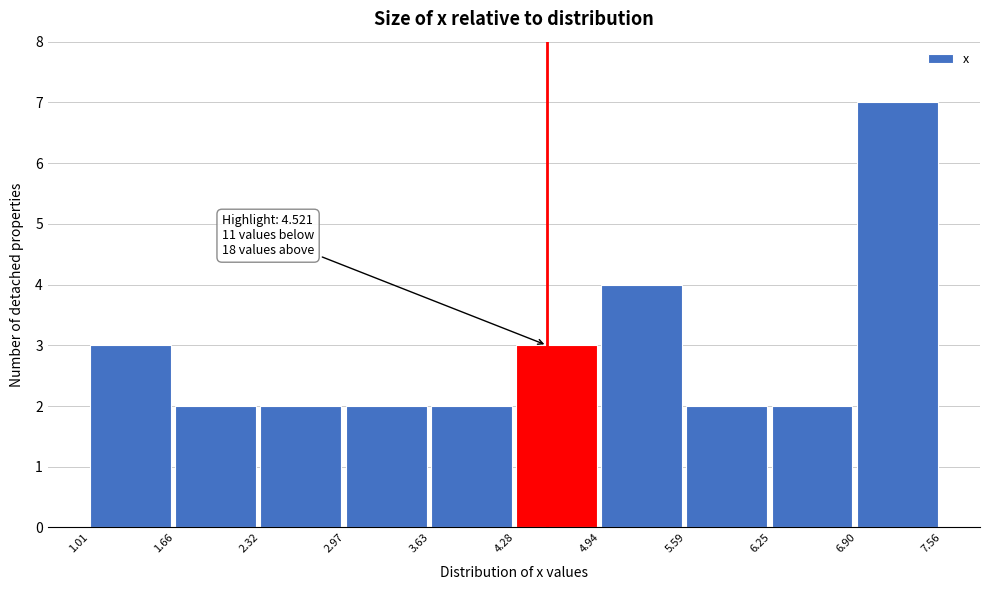

Which range on the x-axis has the tallest bar?

6.90 to 7.56